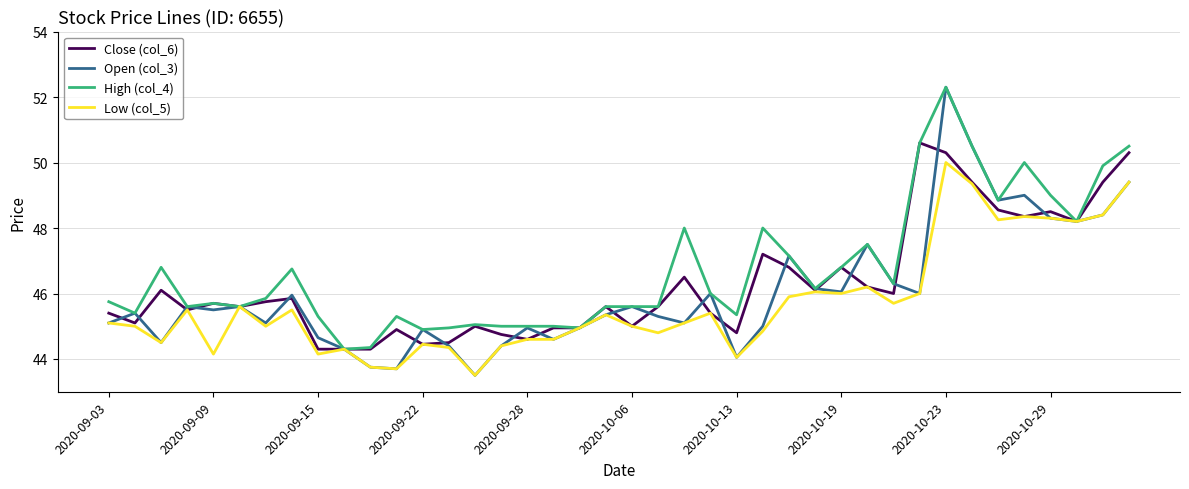

What is the maximum value shown in the chart?

52.3